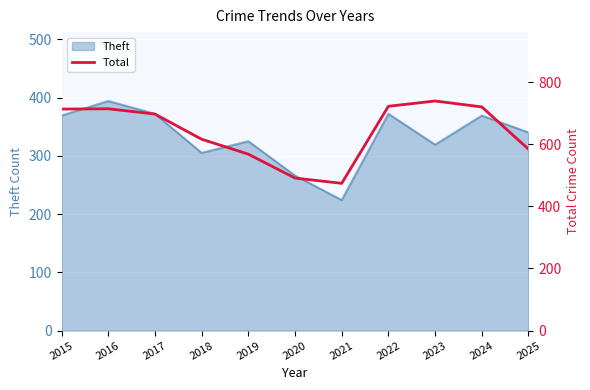

The value at 2022 is 722. True or false?

True